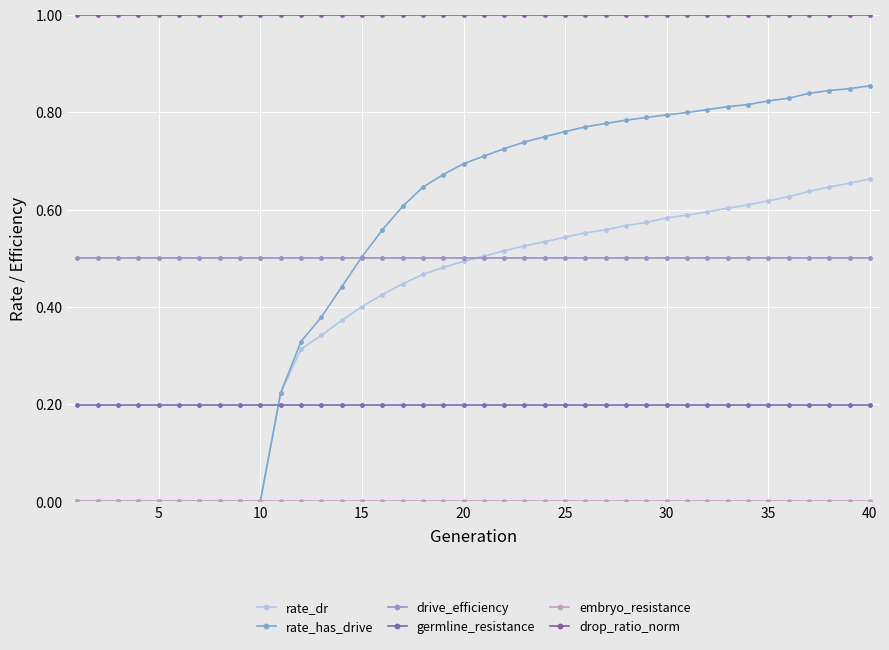

True or false: embryo_resistance and drive_efficiency cross at least once.

False